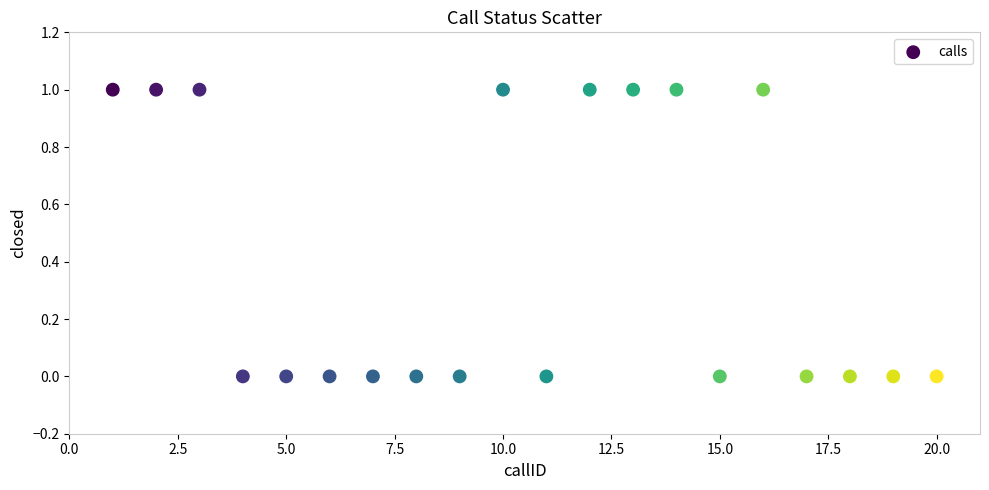

What is the range of X values (max minus min)?

19